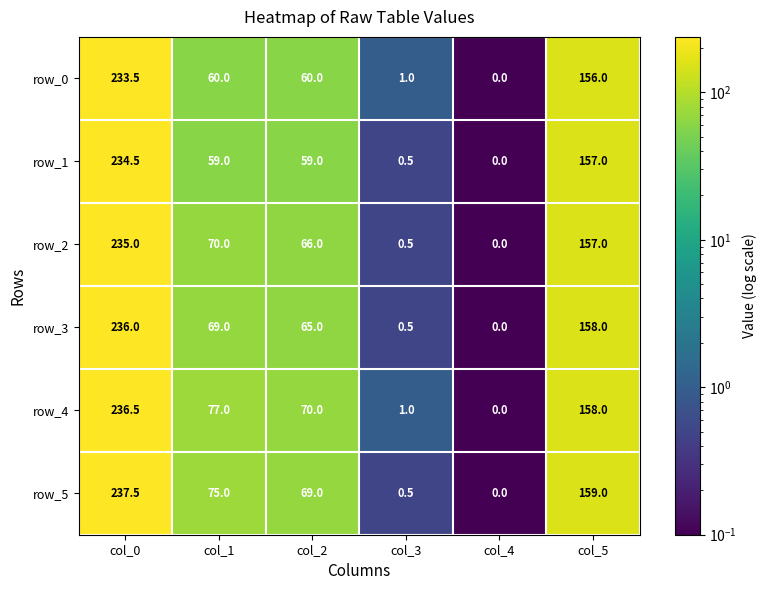

The value of row_2 at col_0 is 131.1. True or false?

False